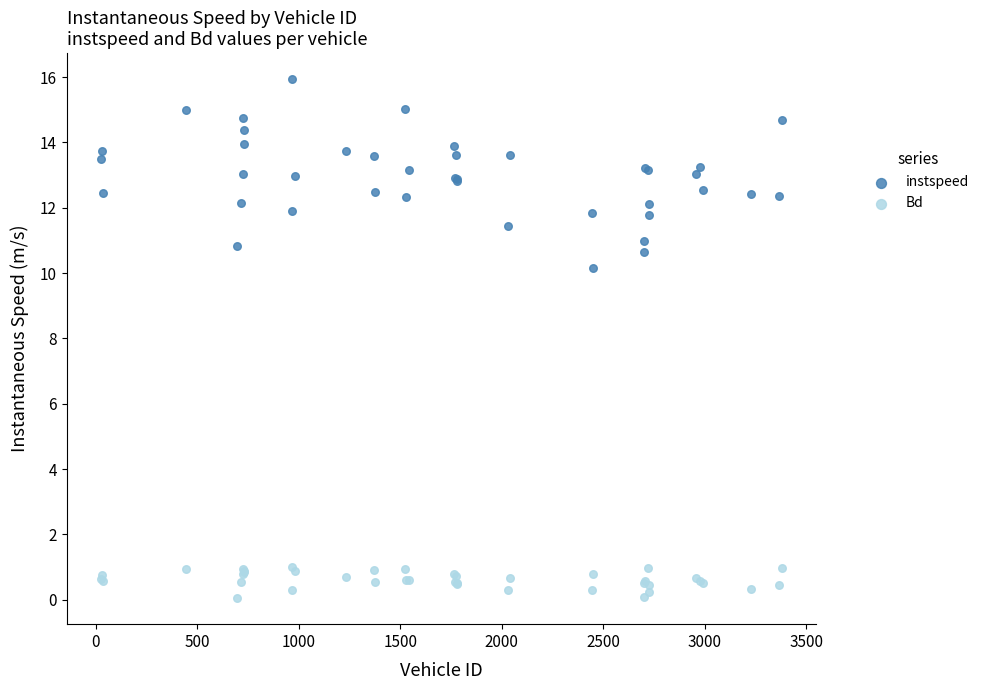

Which series reaches the minimum Y coordinate?

Bd